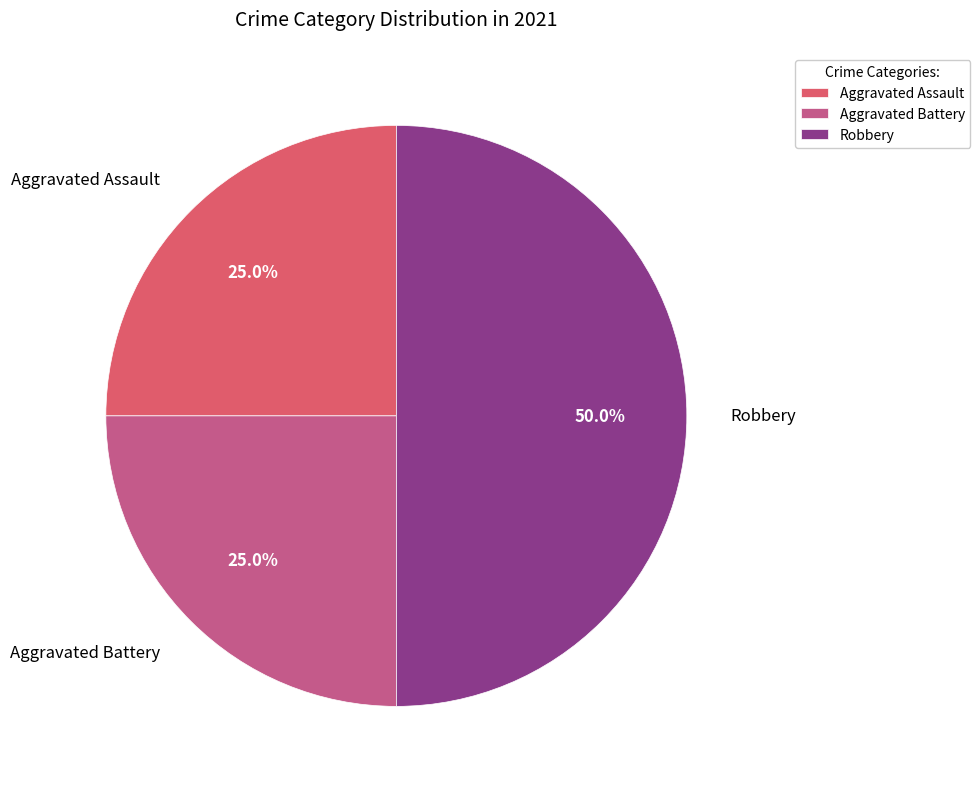

Do Aggravated Battery and Robbery together represent more than half of the pie?

Yes